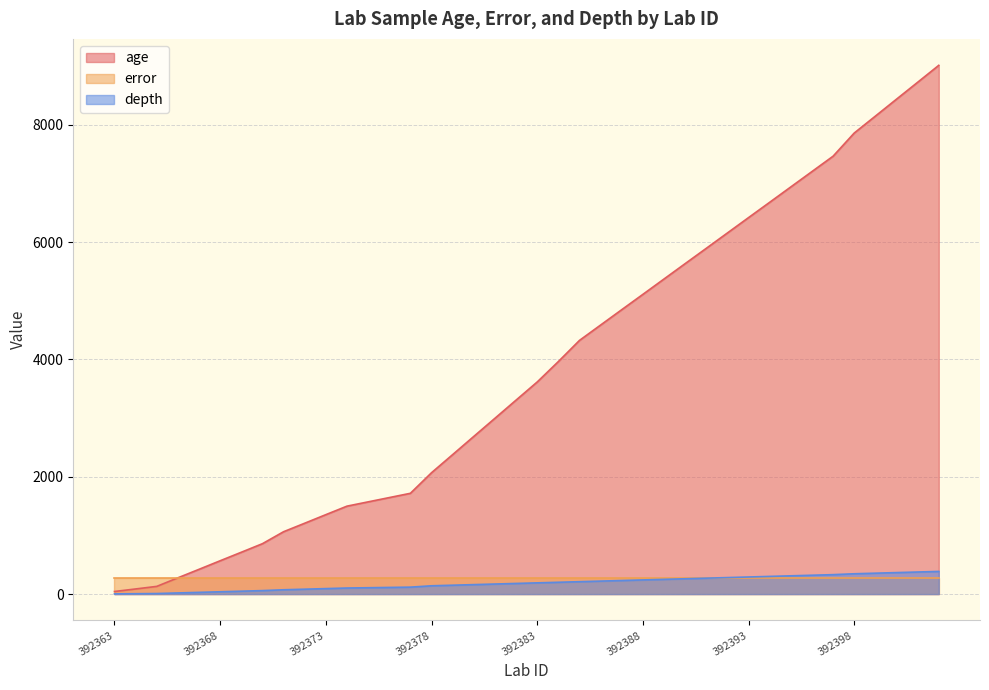

List the labels in order of age value, smallest first.

392363, 392364, 392365, 392366, 392367, 392368, 392369, 392370, 392371, 392372, 392373, 392374, 392375, 392376, 392377, 392378, 392379, 392380, 392381, 392382, 392383, 392384, 392385, 392386, 392387, 392388, 392389, 392390, 392391, 392392, 392393, 392394, 392395, 392396, 392397, 392398, 392399, 392400, 392401, 392402